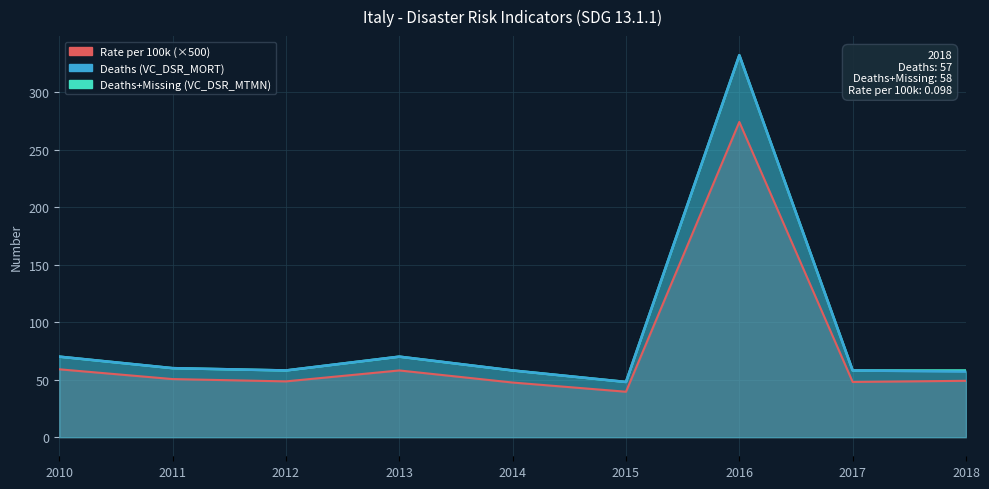

Where is Rate per 100k (VC_DSR_MTMP scaled) nearest to the value 156?

2010